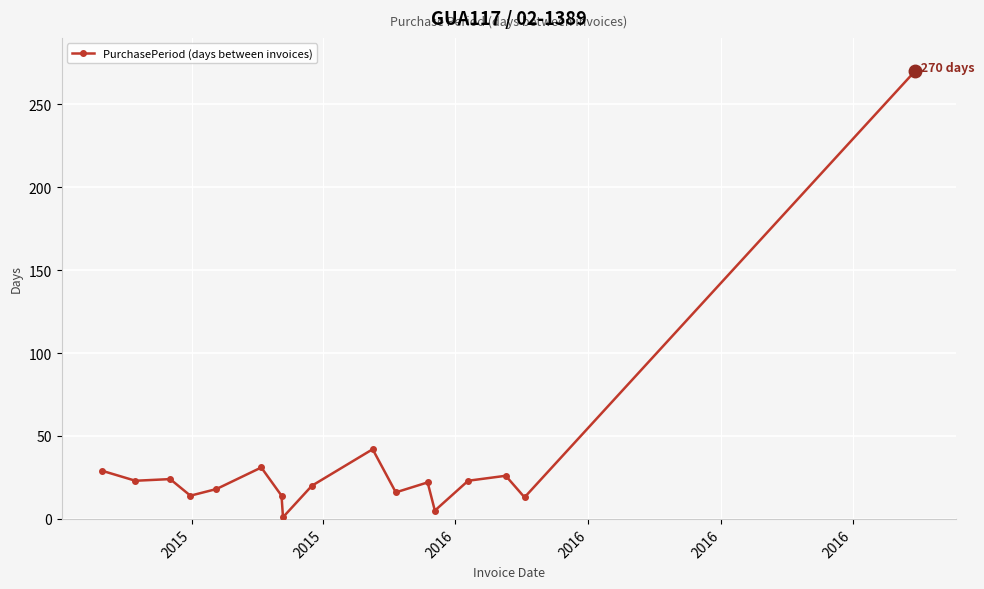

What is the greatest value displayed?

270